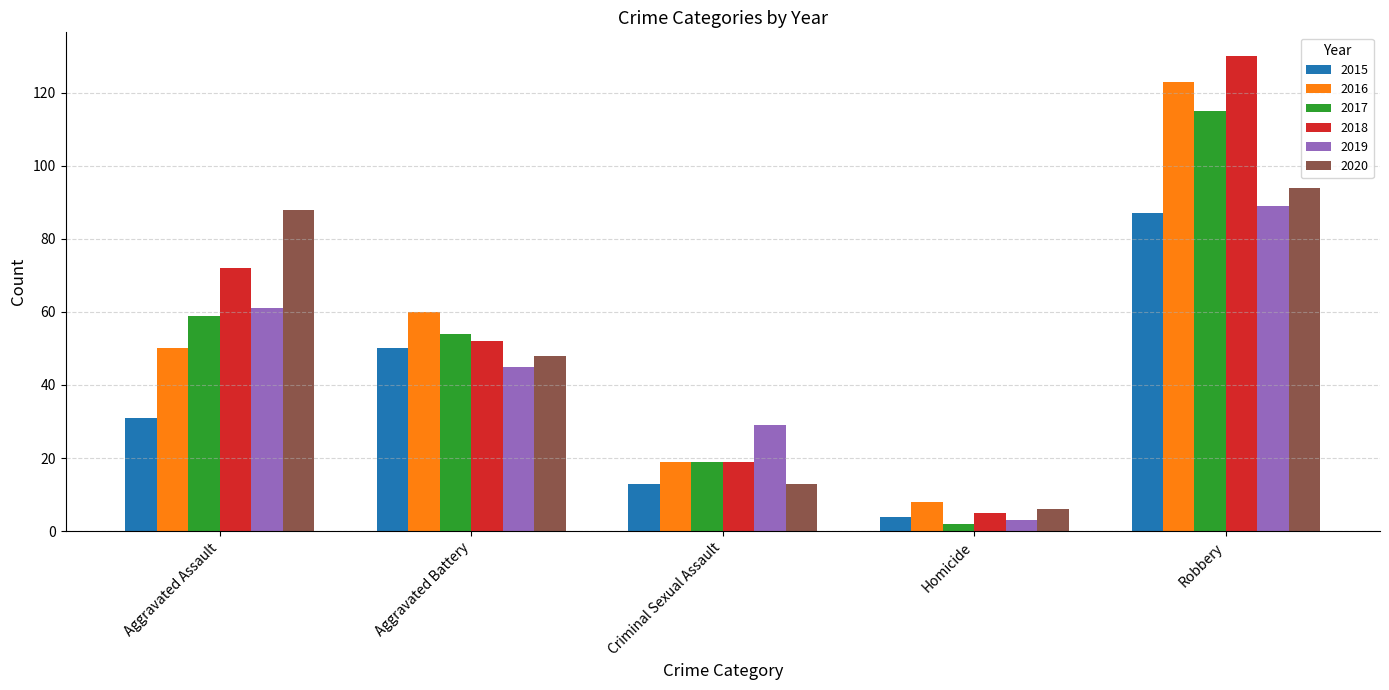

Which series has the widest spread of values?

2018